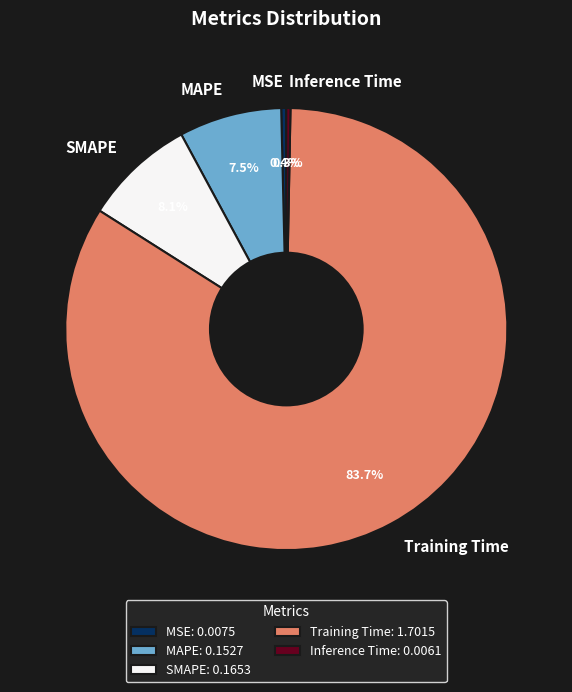

To the nearest percent, what is the difference between the largest and smallest slice percentages?

83%